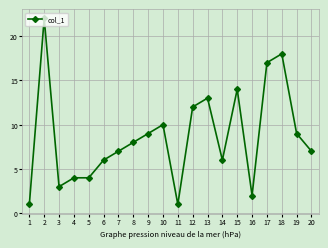

What is the change in value from 5 to 17?

+13